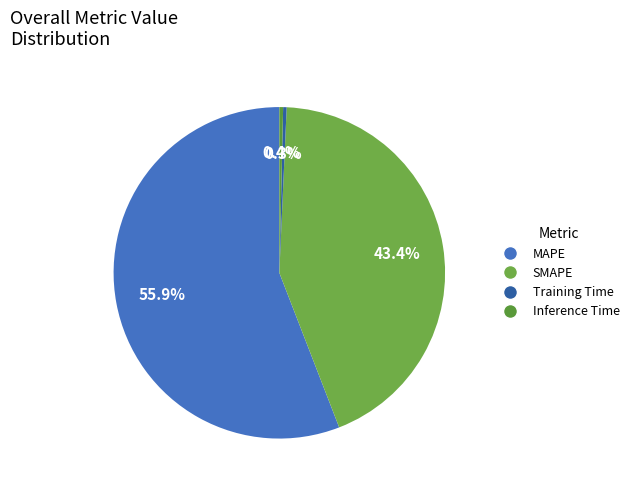

Which slice is the smallest?

Training Time